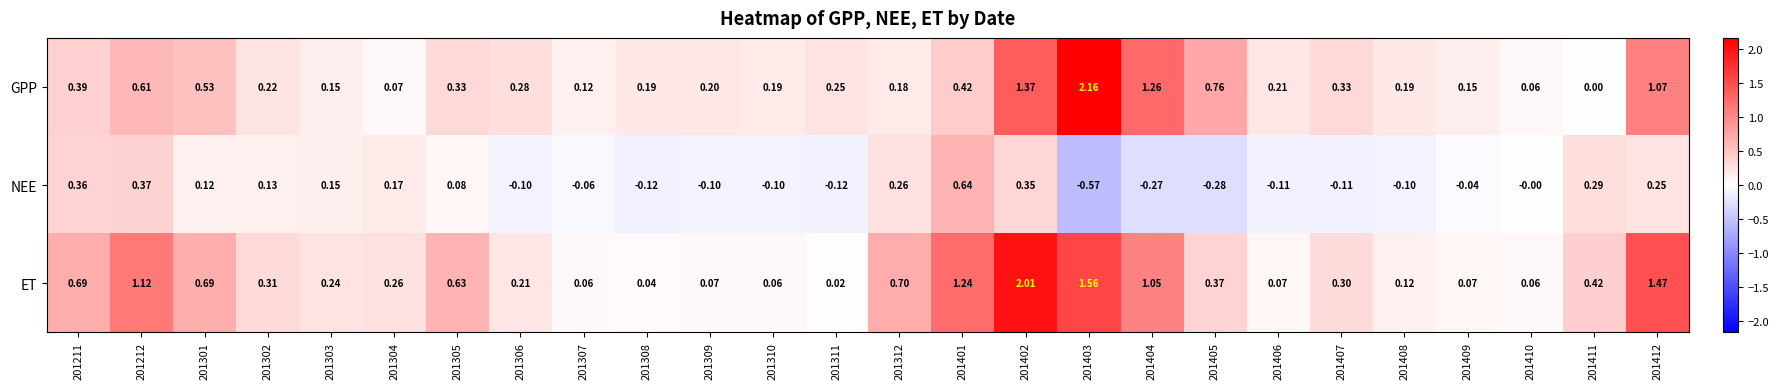

Which series has the largest total across all categories?

ET